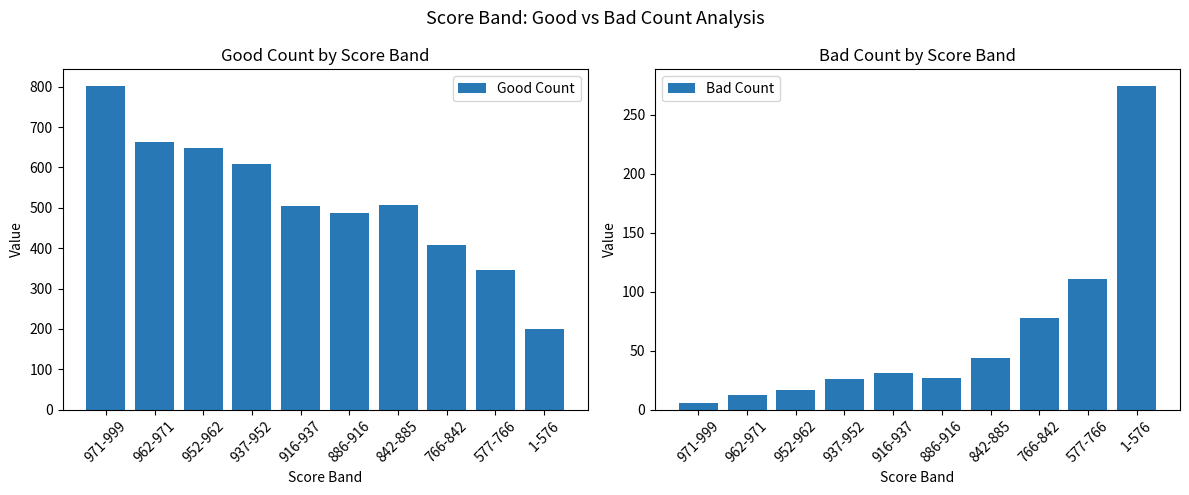

At 937-952, list the series in order from smallest to largest.

Bad Count, Good Count